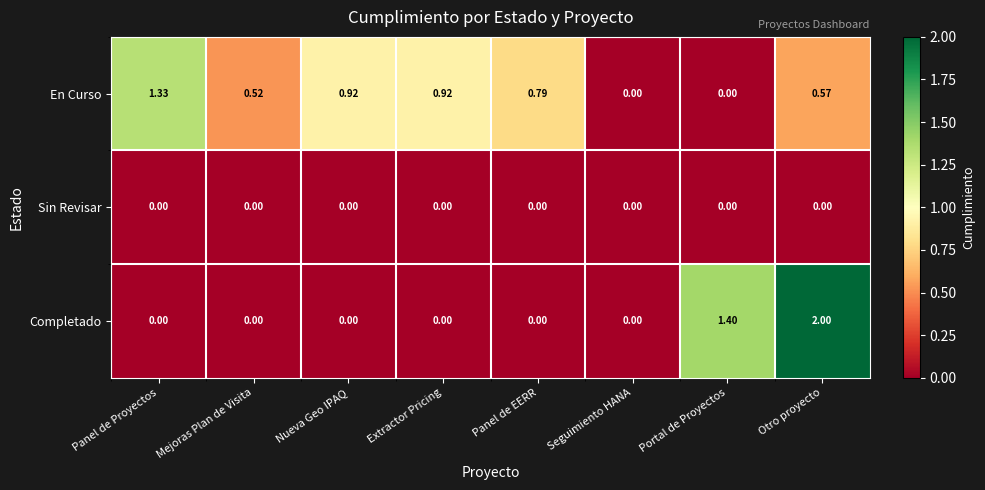

What is the spread (max minus min) of values at Portal de Proyectos?

1.4